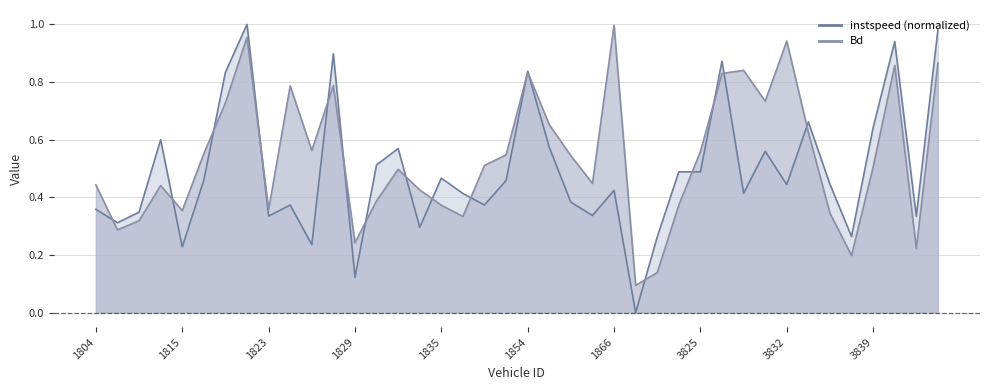

How many interior local valleys does the instspeed series have?

14